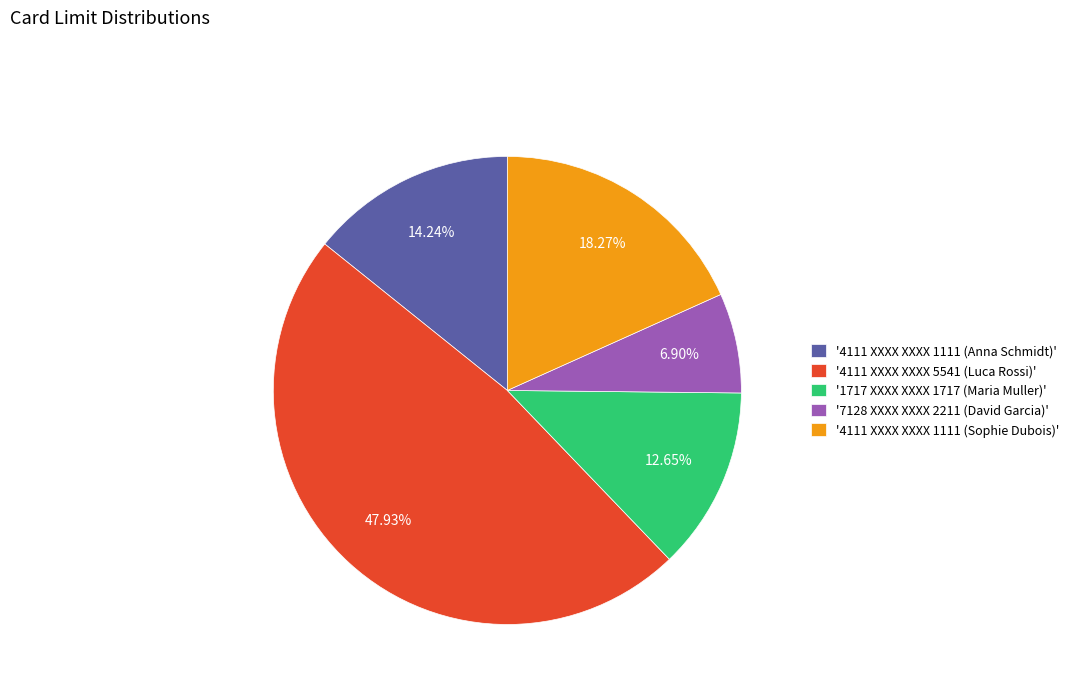

Is '7128 XXXX XXXX 2211 (David Garcia)' the majority of the pie?

No